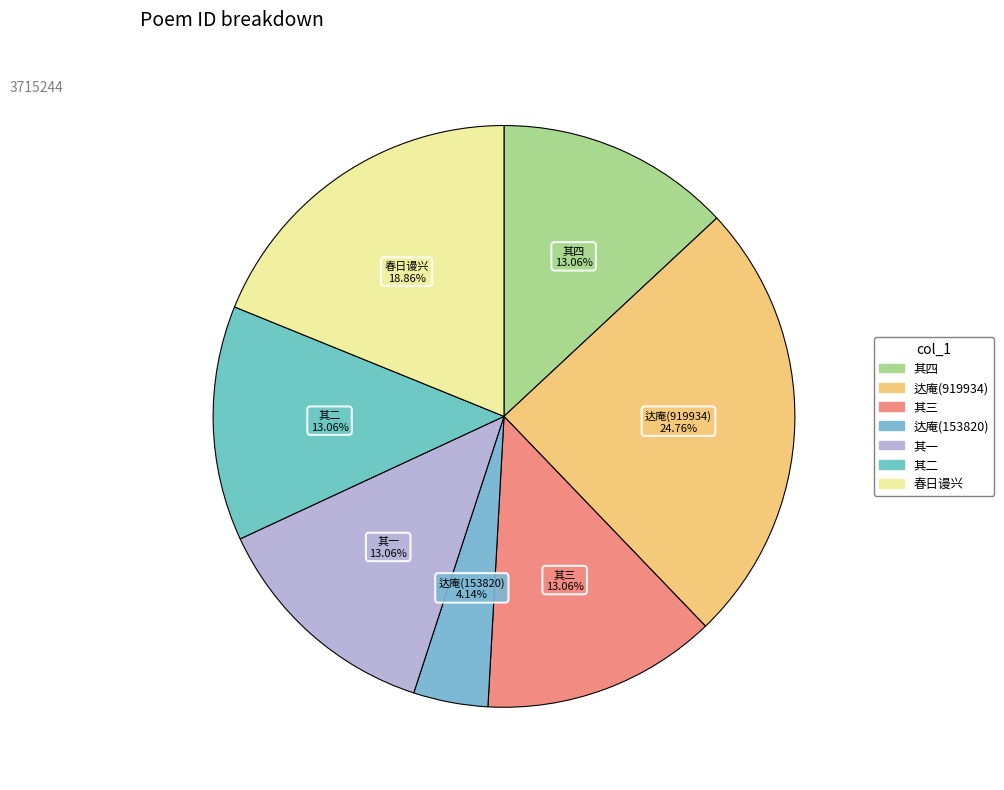

Does 达庵(919934) represent more than half of the total?

No